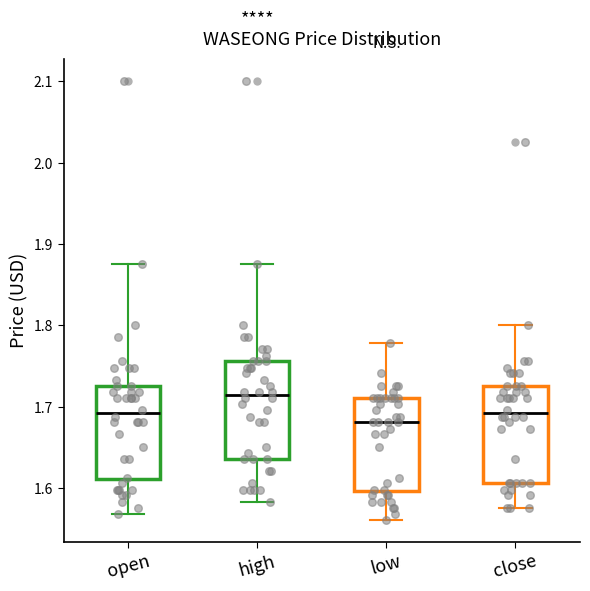

Which box's median line is the highest?

high